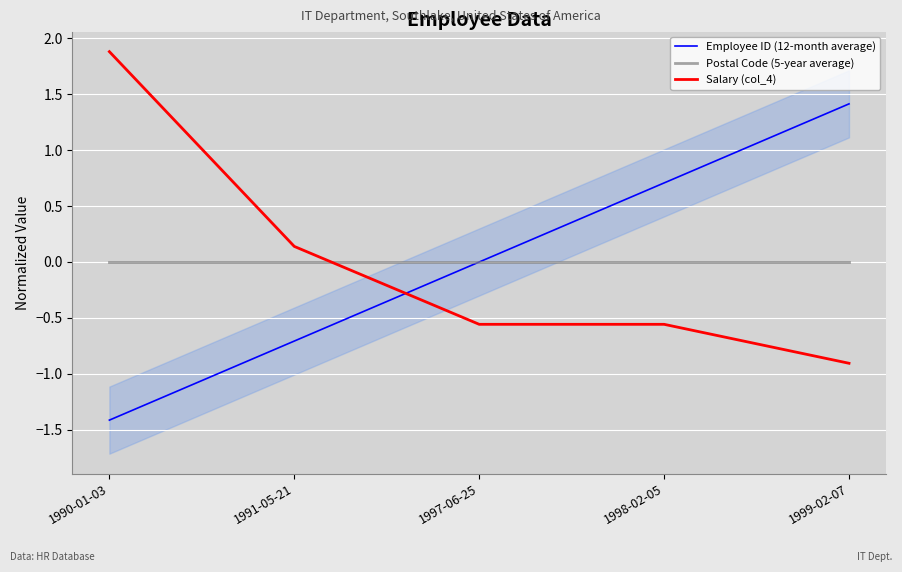

List the labels in order of Salary (col_4) value, largest first.

1990-01-03, 1991-05-21, 1997-06-25, 1998-02-05, 1999-02-07